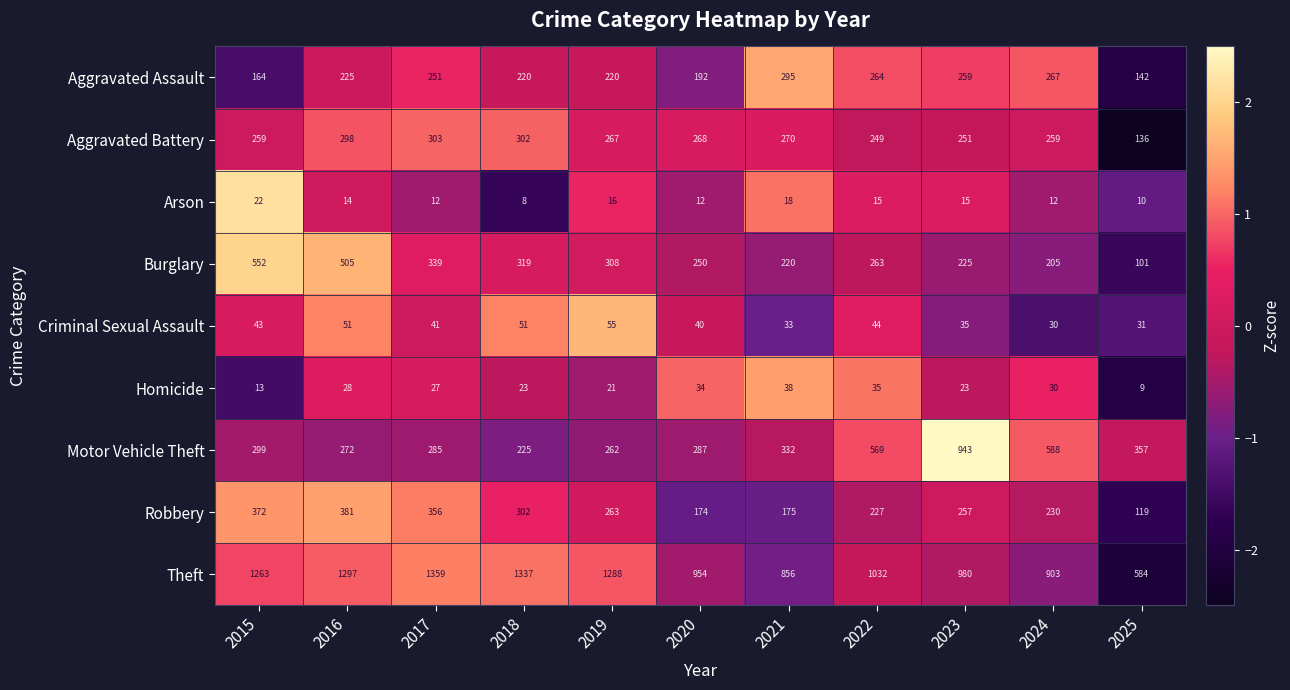

At 2016, list the series in order from largest to smallest.

Theft, Burglary, Robbery, Aggravated Battery, Motor Vehicle Theft, Aggravated Assault, Criminal Sexual Assault, Homicide, Arson